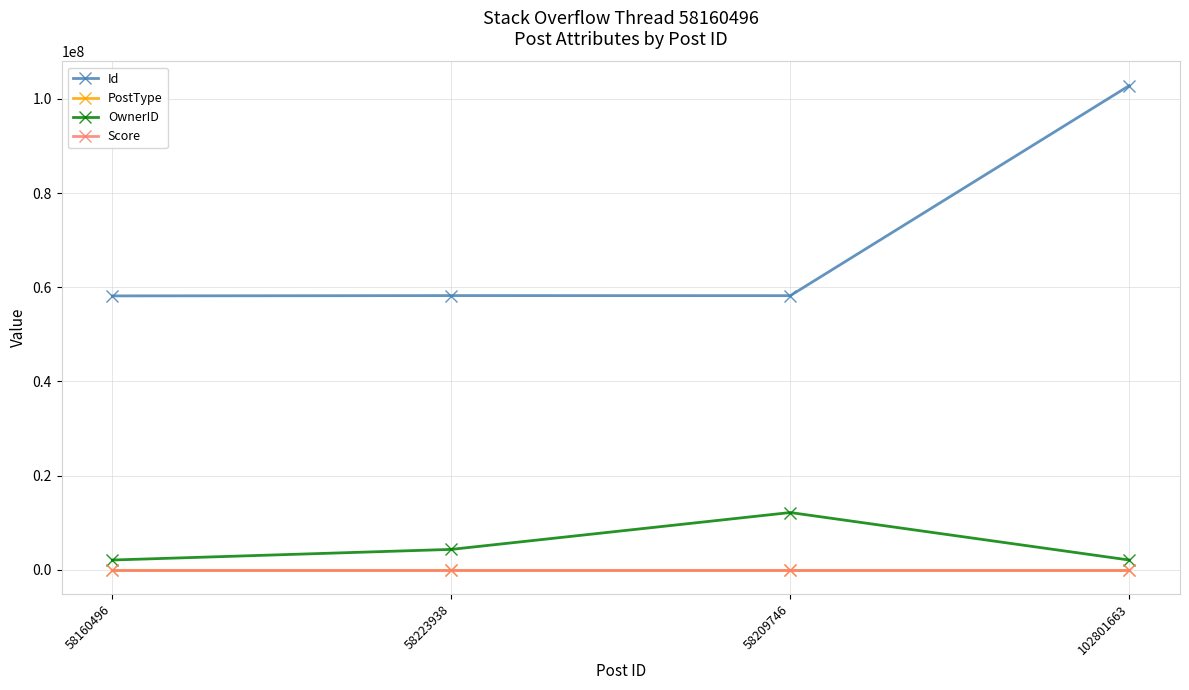

Which series has the largest range (max minus min)?

Id